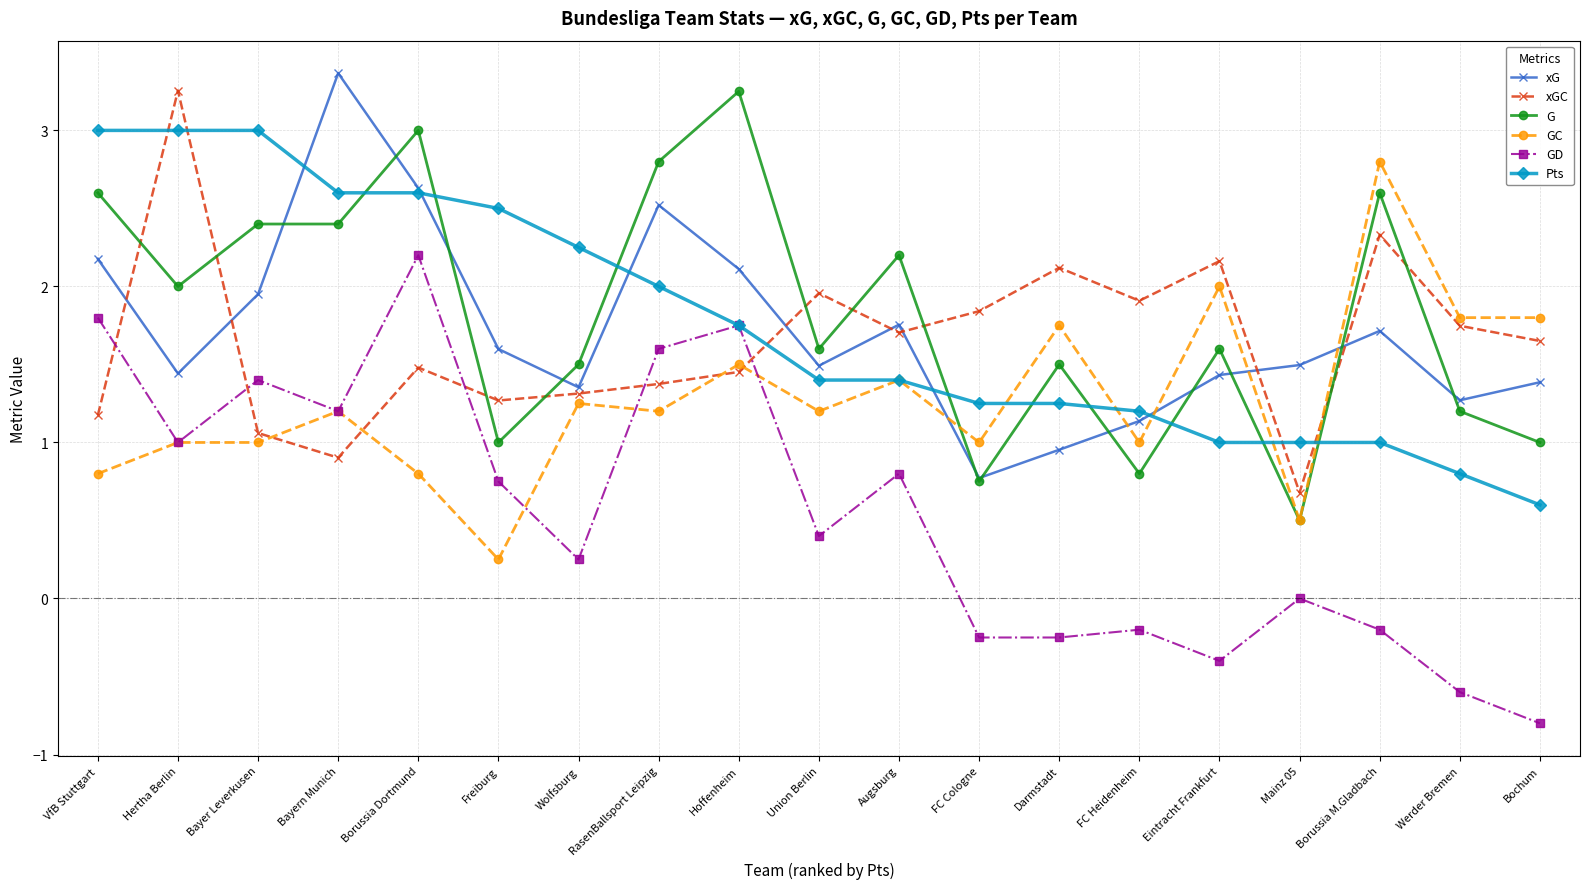

In xG, how many points are lower than both neighbors (excluding endpoints)?

5